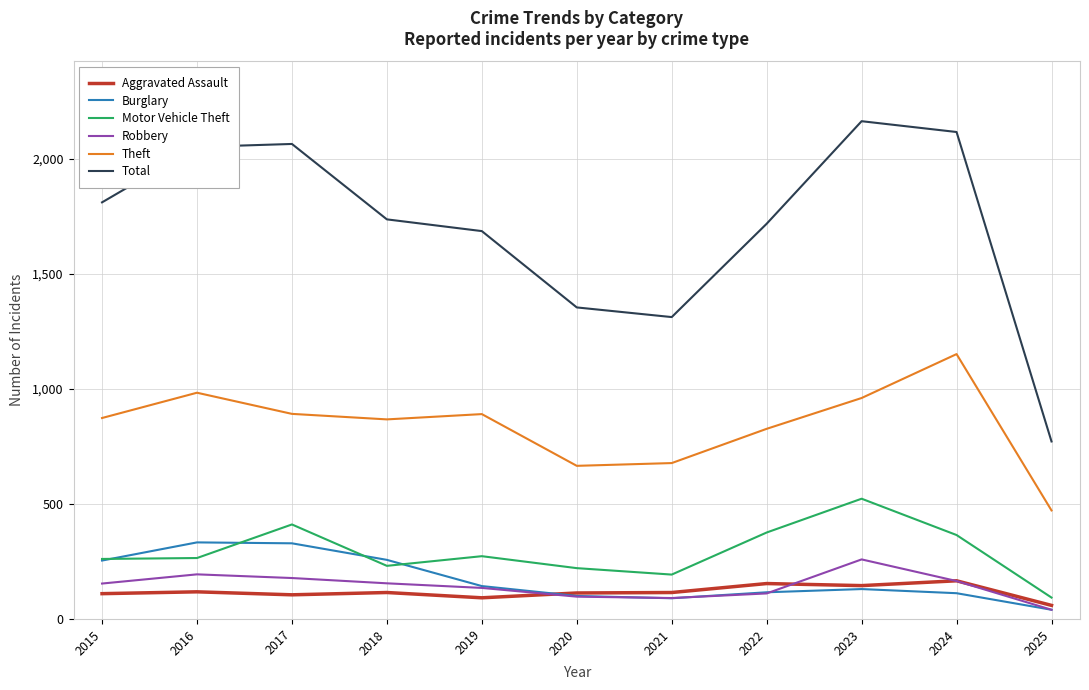

True or false: Theft and Burglary cross at least once.

False